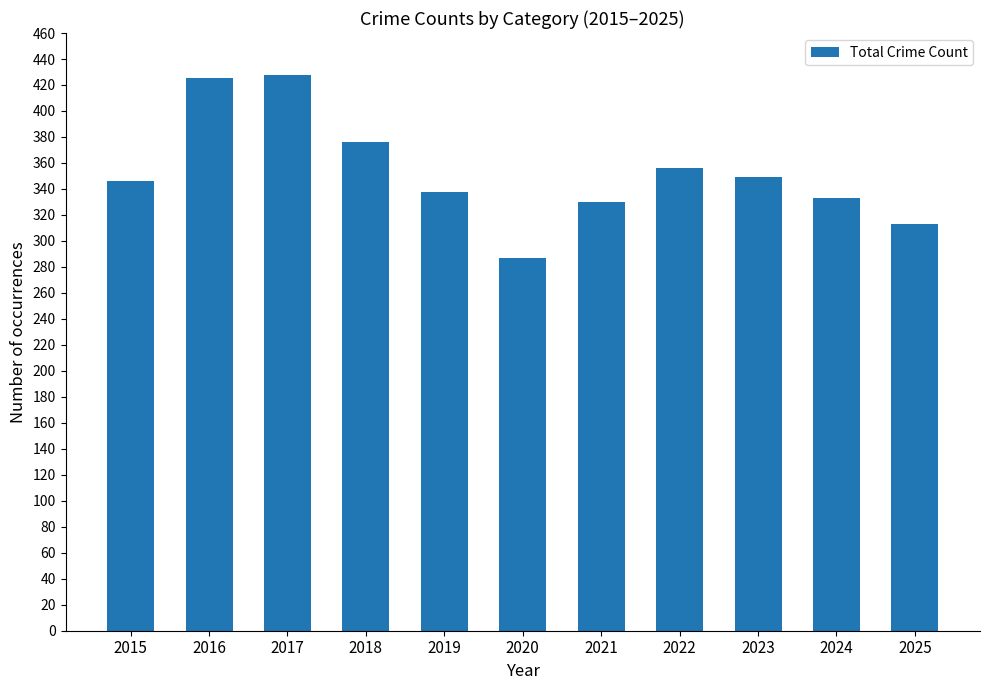

True or false: the data shows 155 at 2020.

False